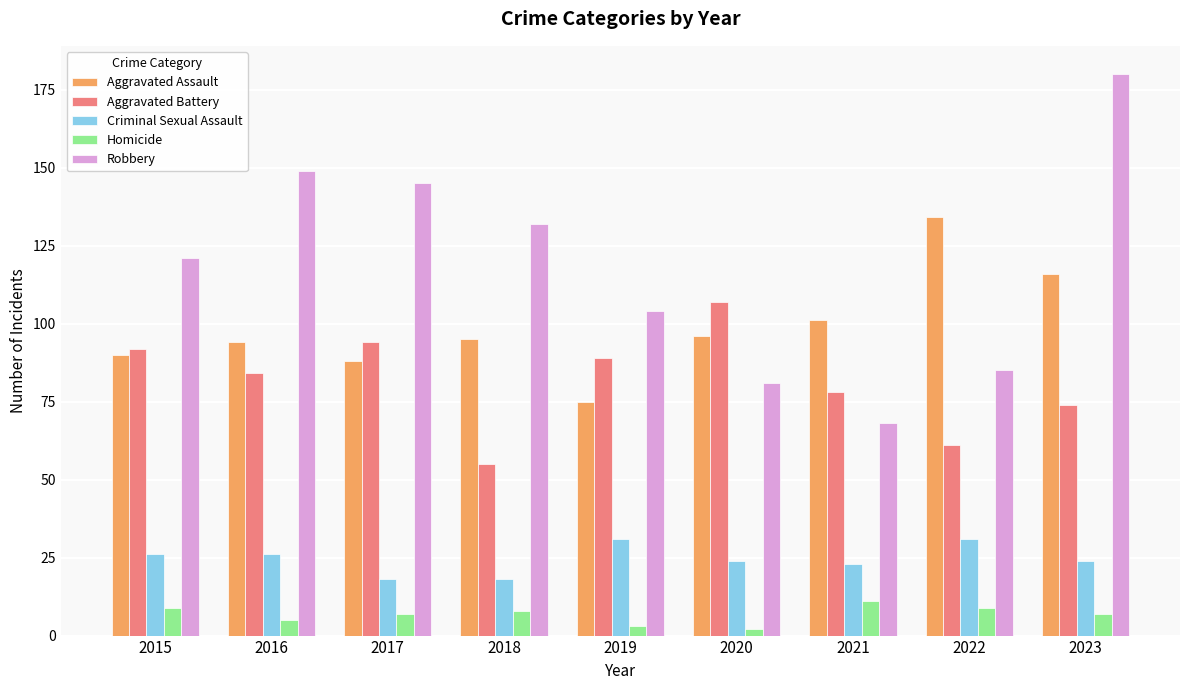

Rank the series by their maximum value, from highest to lowest.

Robbery, Aggravated Assault, Aggravated Battery, Criminal Sexual Assault, Homicide